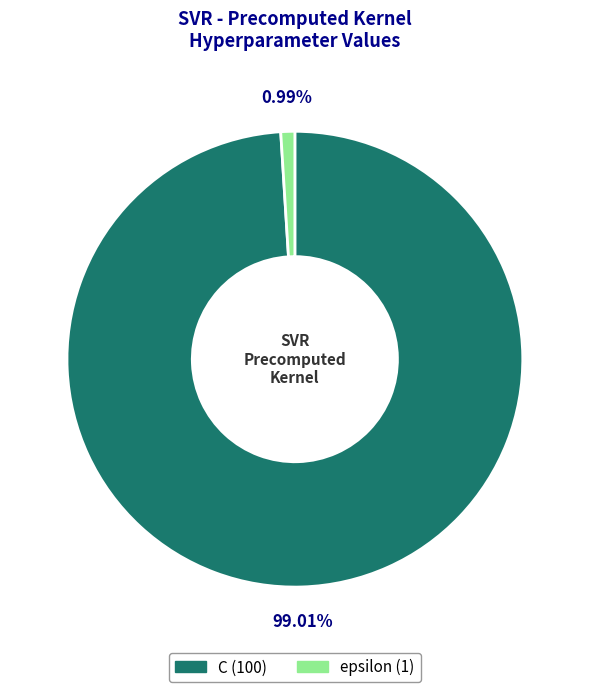

What percentage is the epsilon slice, to the nearest percent?

1%